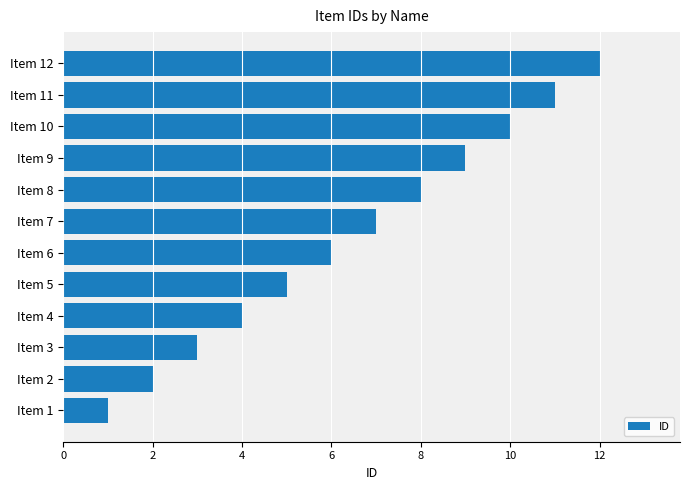

True or false: the data shows 7 at Item 7.

True